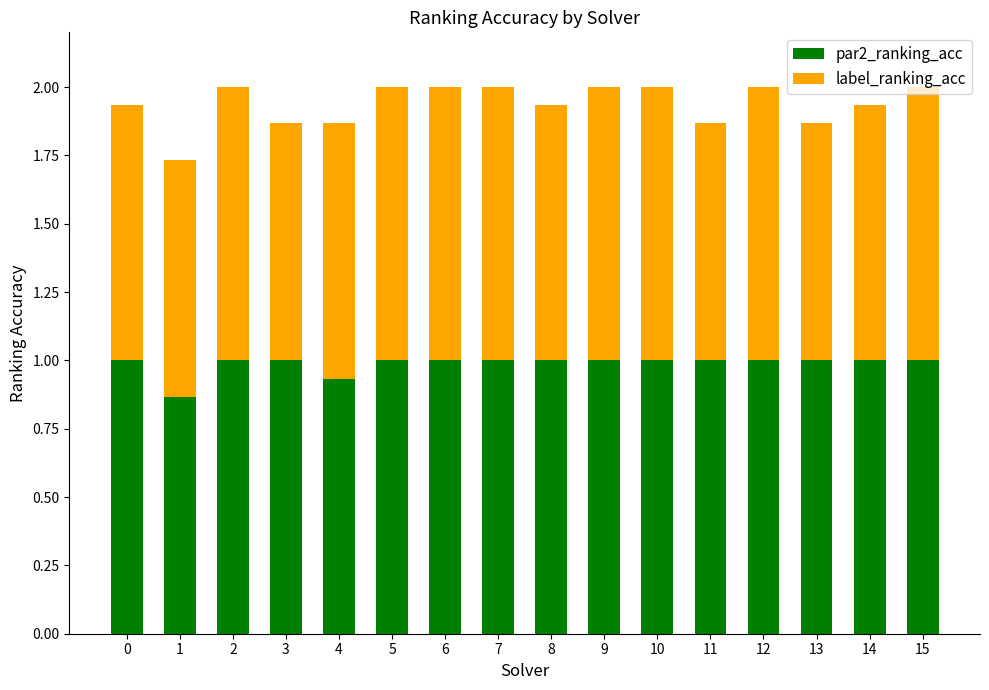

What is the total value across all series at 15?

2.0